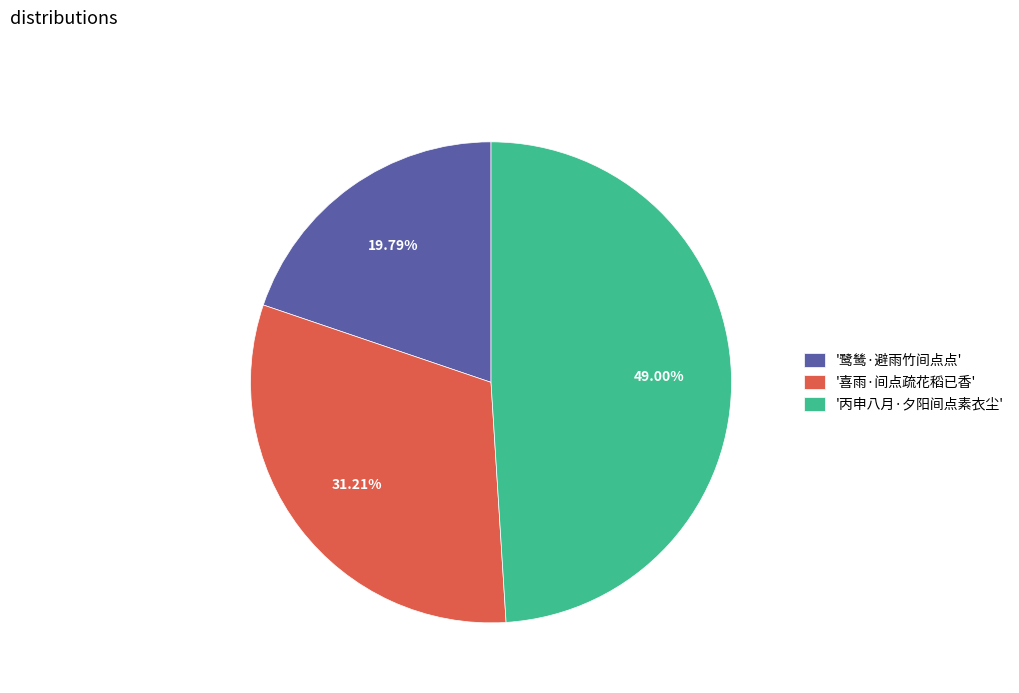

Which has a higher value, '鹭鸶·避雨竹间点点' or '丙申八月·夕阳间点素衣尘'?

'丙申八月·夕阳间点素衣尘'